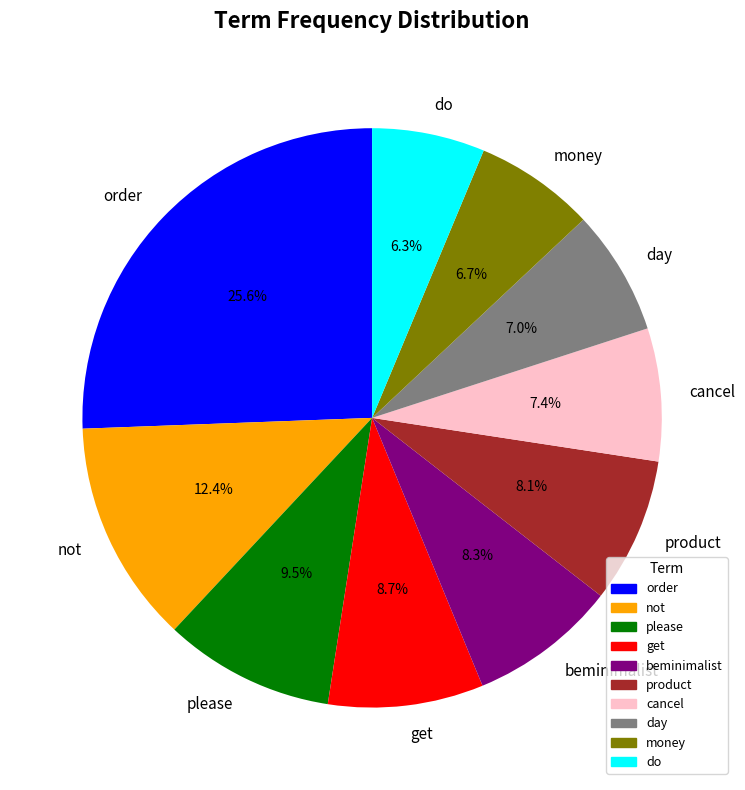

How many slices are in this pie chart?

10